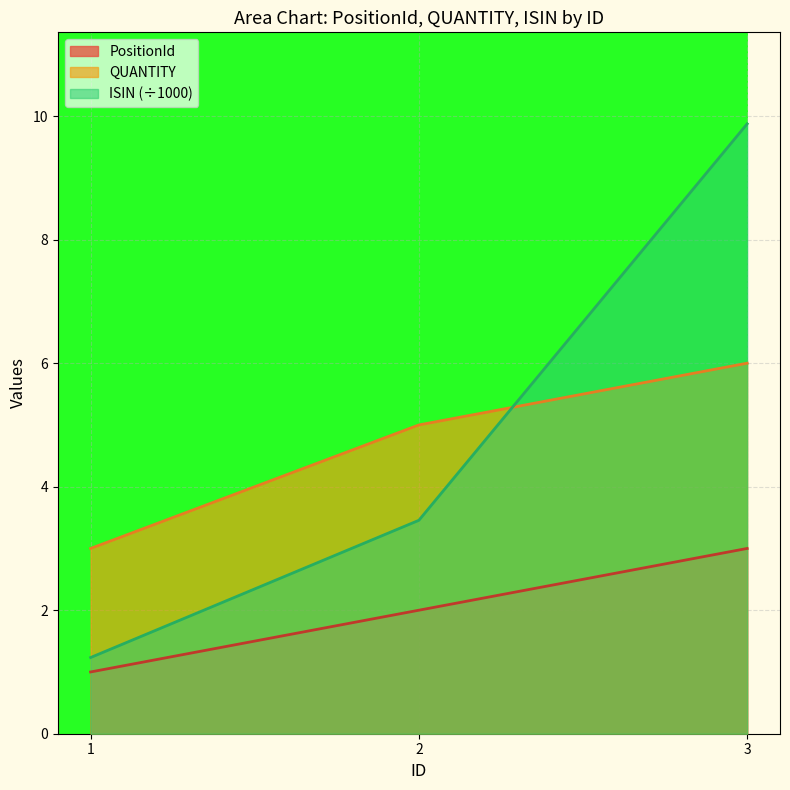

What position from the left is 1.0?

1